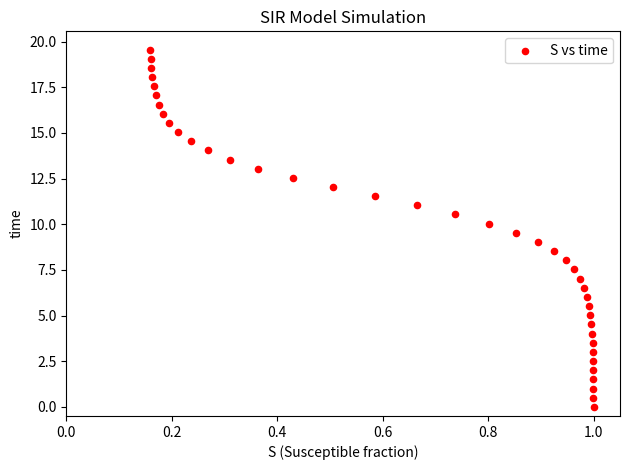

What is the range of Y values (max minus min)?

19.6